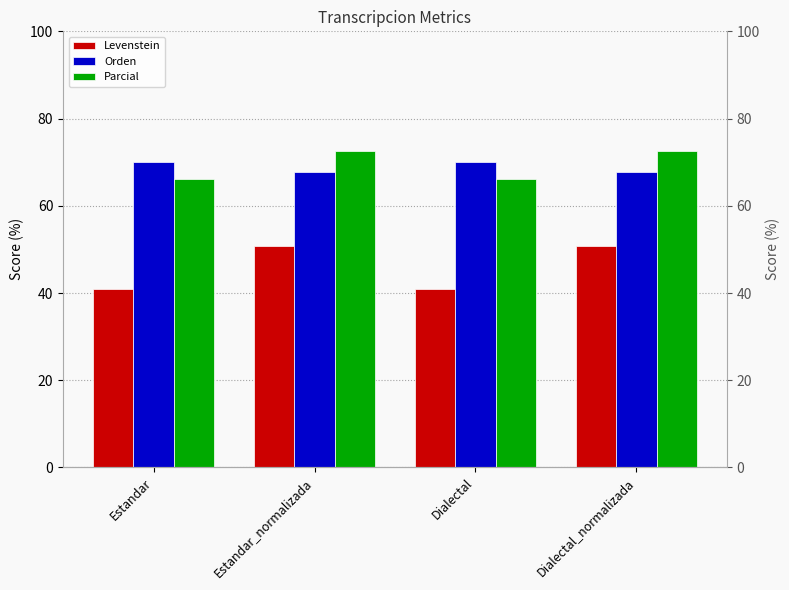

Reading left to right, list all the values displayed in this chart.

Levenstein: Estandar=40.8	Estandar_normalizada=50.7	Dialectal=40.8	Dialectal_normalizada=50.7
Orden: Estandar=70.1	Estandar_normalizada=67.7	Dialectal=70.1	Dialectal_normalizada=67.7
Parcial: Estandar=66.2	Estandar_normalizada=72.5	Dialectal=66.2	Dialectal_normalizada=72.5